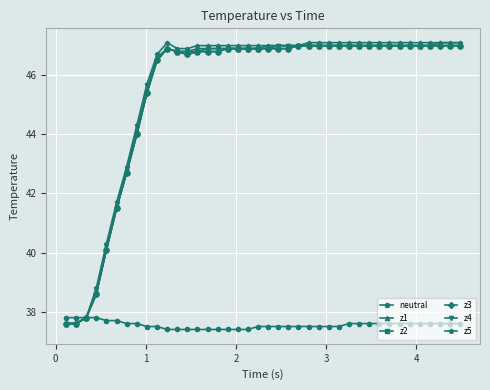

Is this an area chart (filled region under the line)?

No